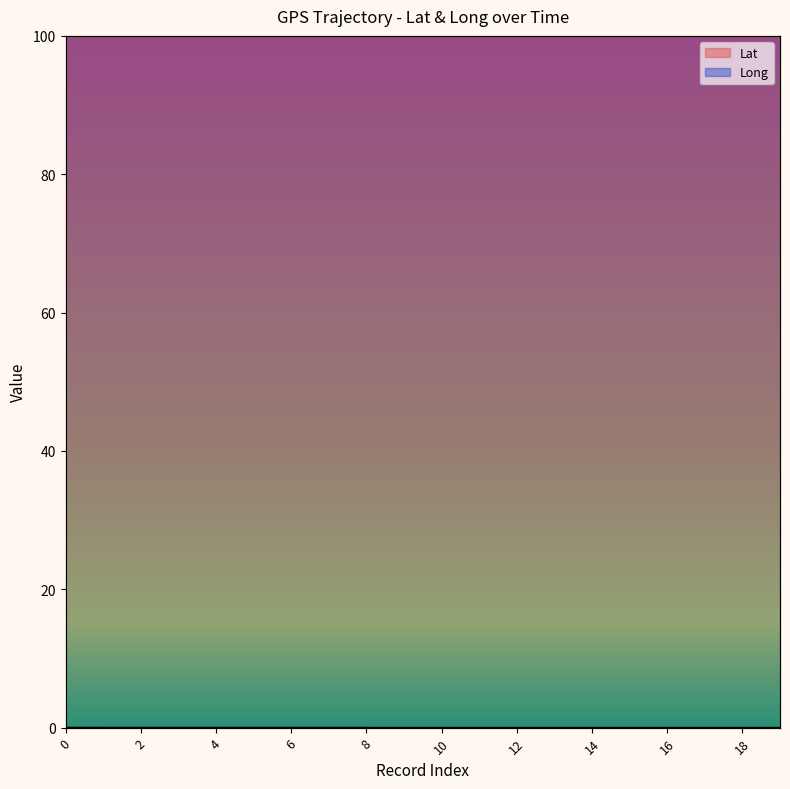

What is the total value across all series at 3?

100.0